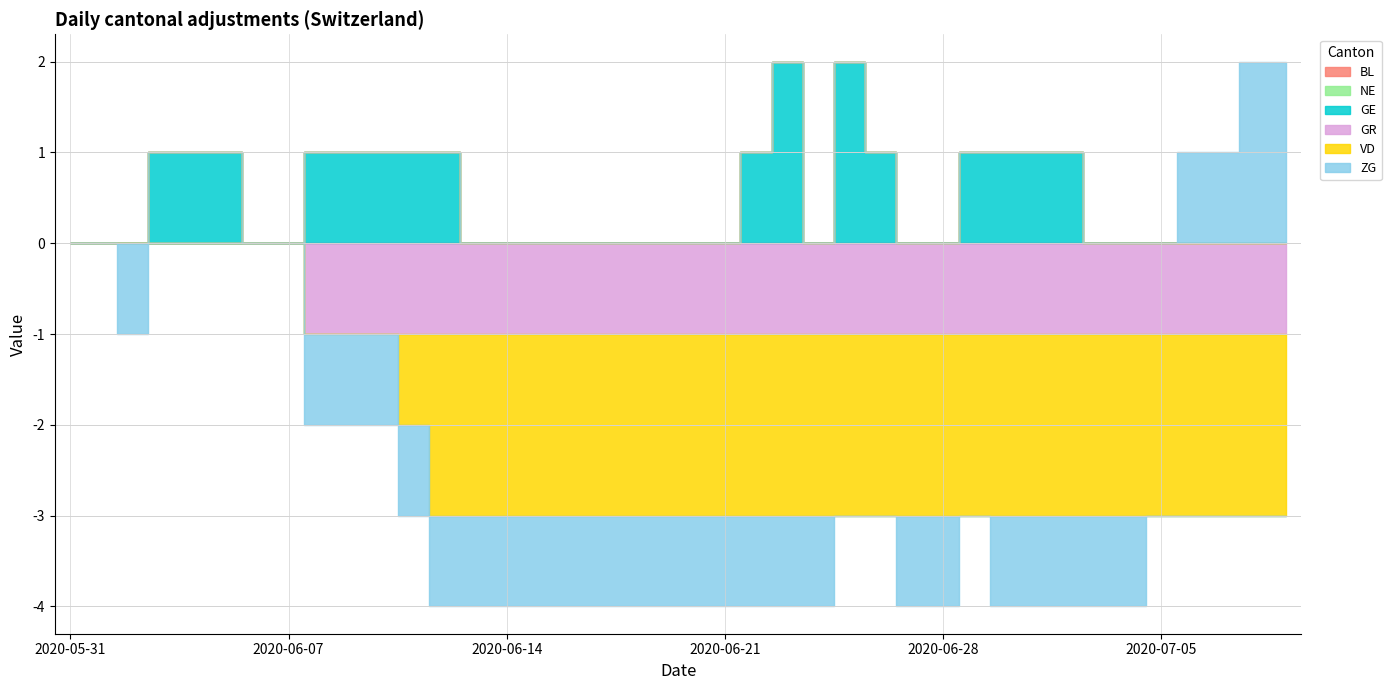

What is the greatest value displayed?

2